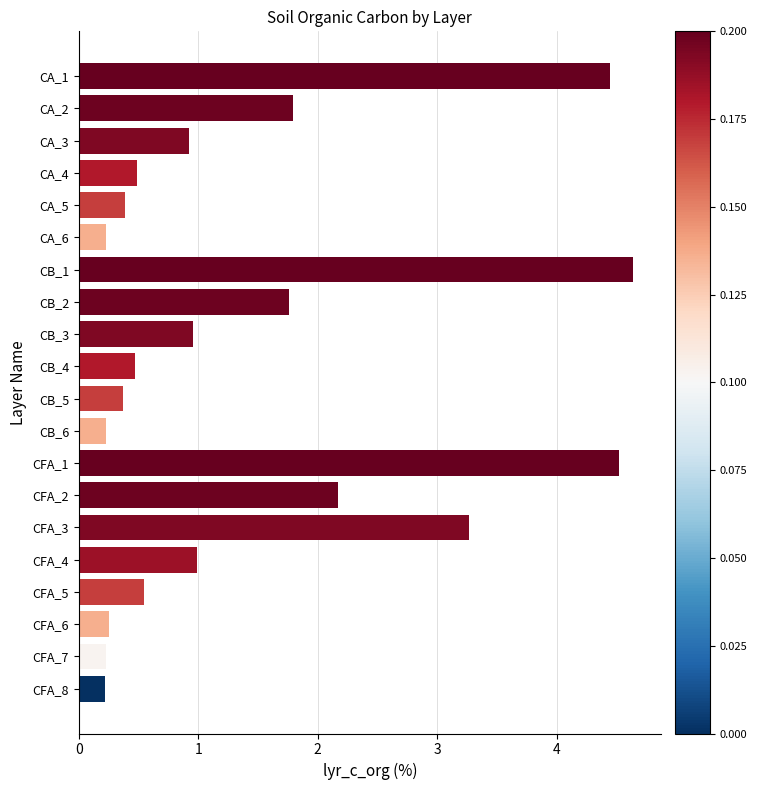

What is the value of the 16th bar from the top?

1.0